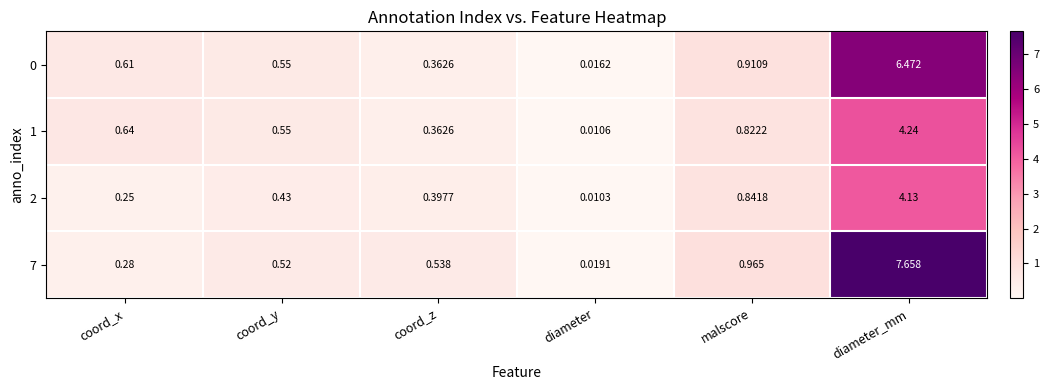

List the labels in order of 1 value, largest first.

diameter_mm, malscore, coord_x, coord_y, coord_z, diameter